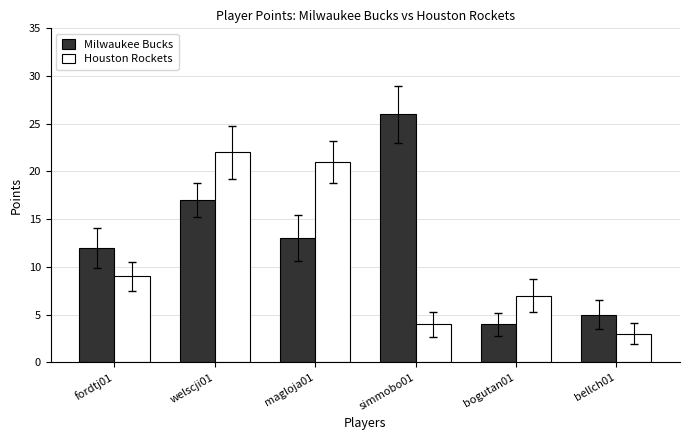

What is the difference between the maximum and minimum values in the Milwaukee Bucks series?

22